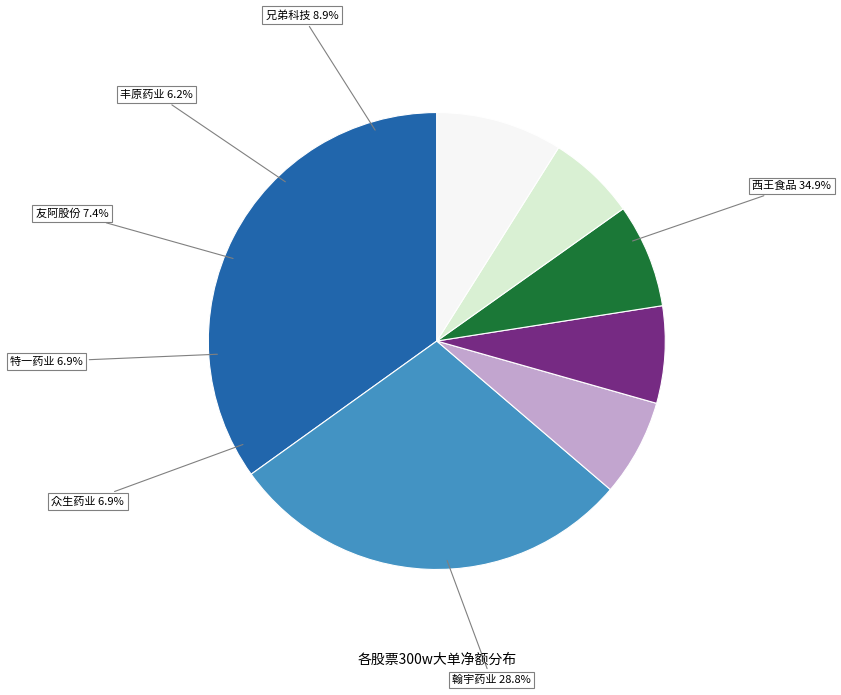

Count the number of slices in the pie.

7